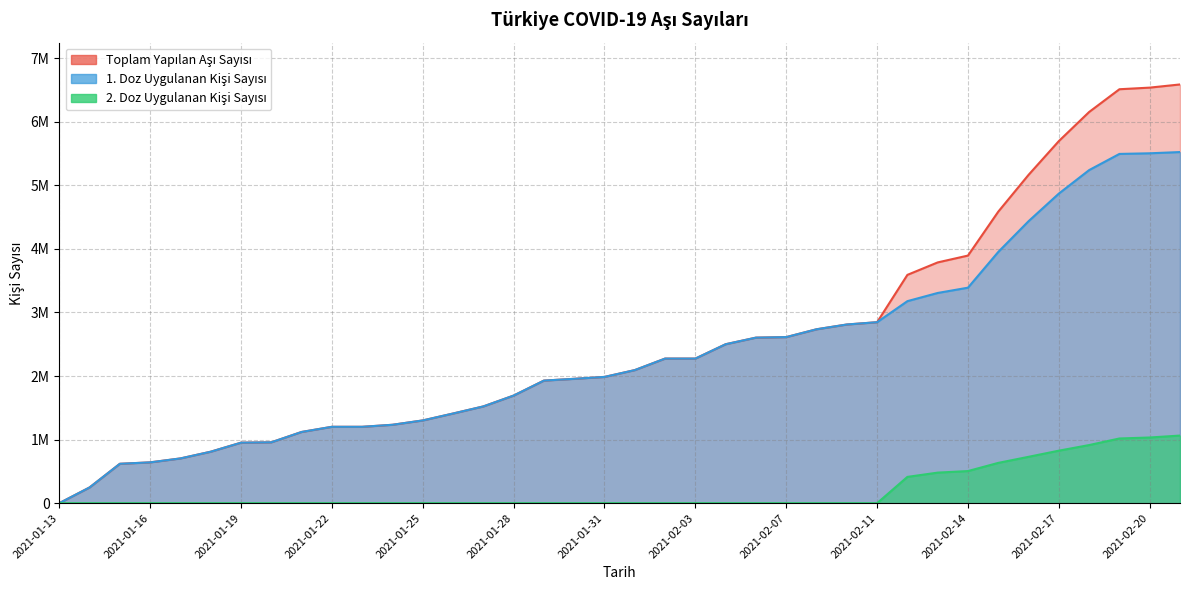

The 1. Doz Uygulanan Kisi Sayisi series shows 3395460 at 2021-01-31. True or false?

False